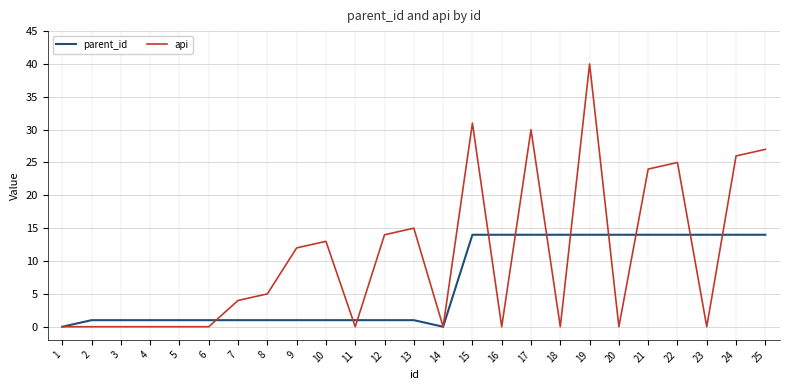

What is the greatest value displayed?

40